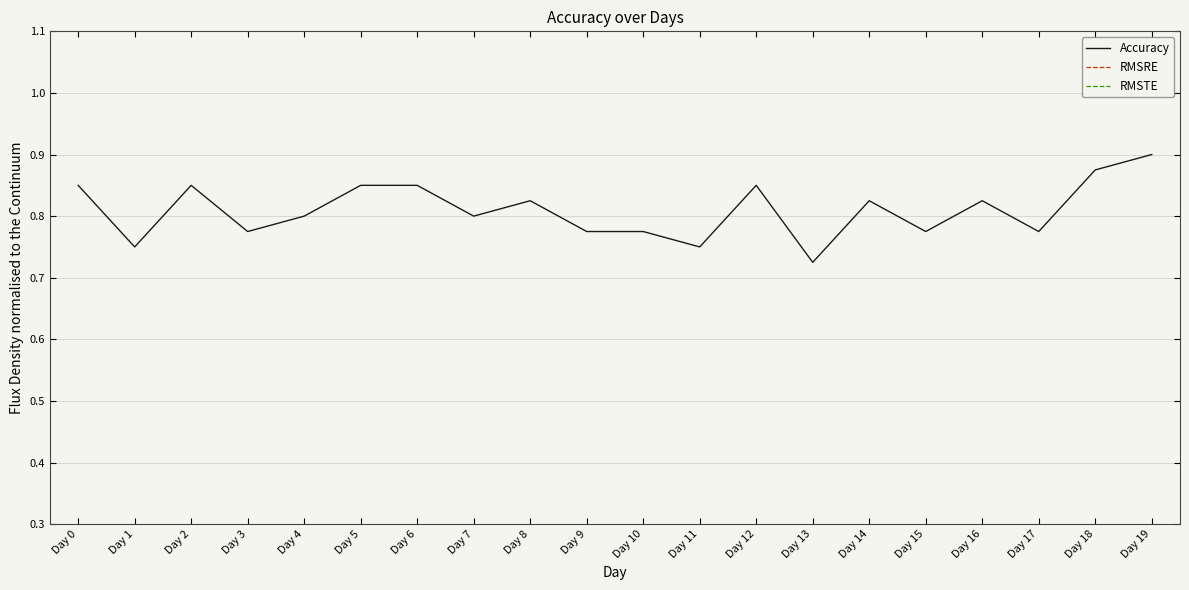

Which category has the lowest value in the RMSRE series?

Day 0